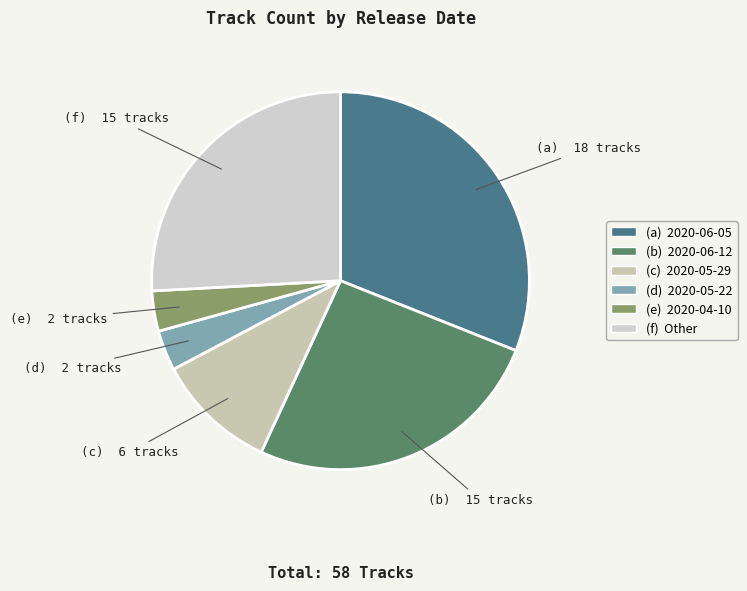

Count the number of slices in the pie.

6